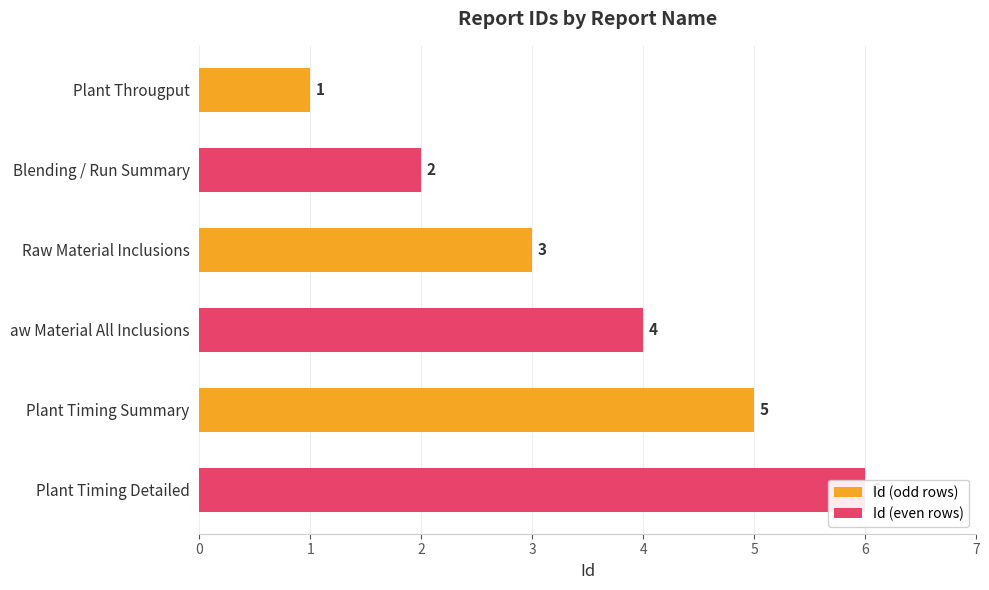

What is the value of the 2nd bar from the left?

2